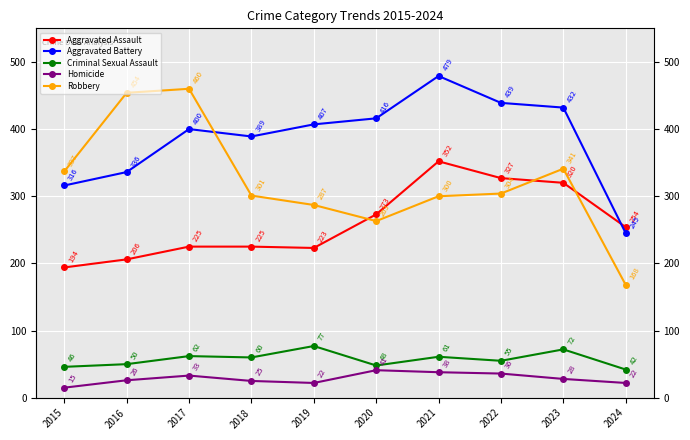

What value does the Aggravated Assault series have at 2024, to the nearest 5?

255